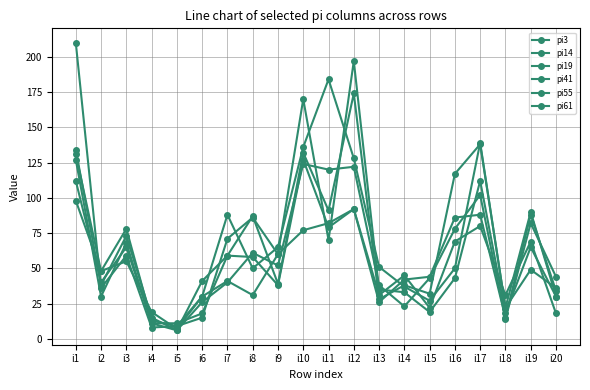

At how many categories does at least one series exceed 100?

6